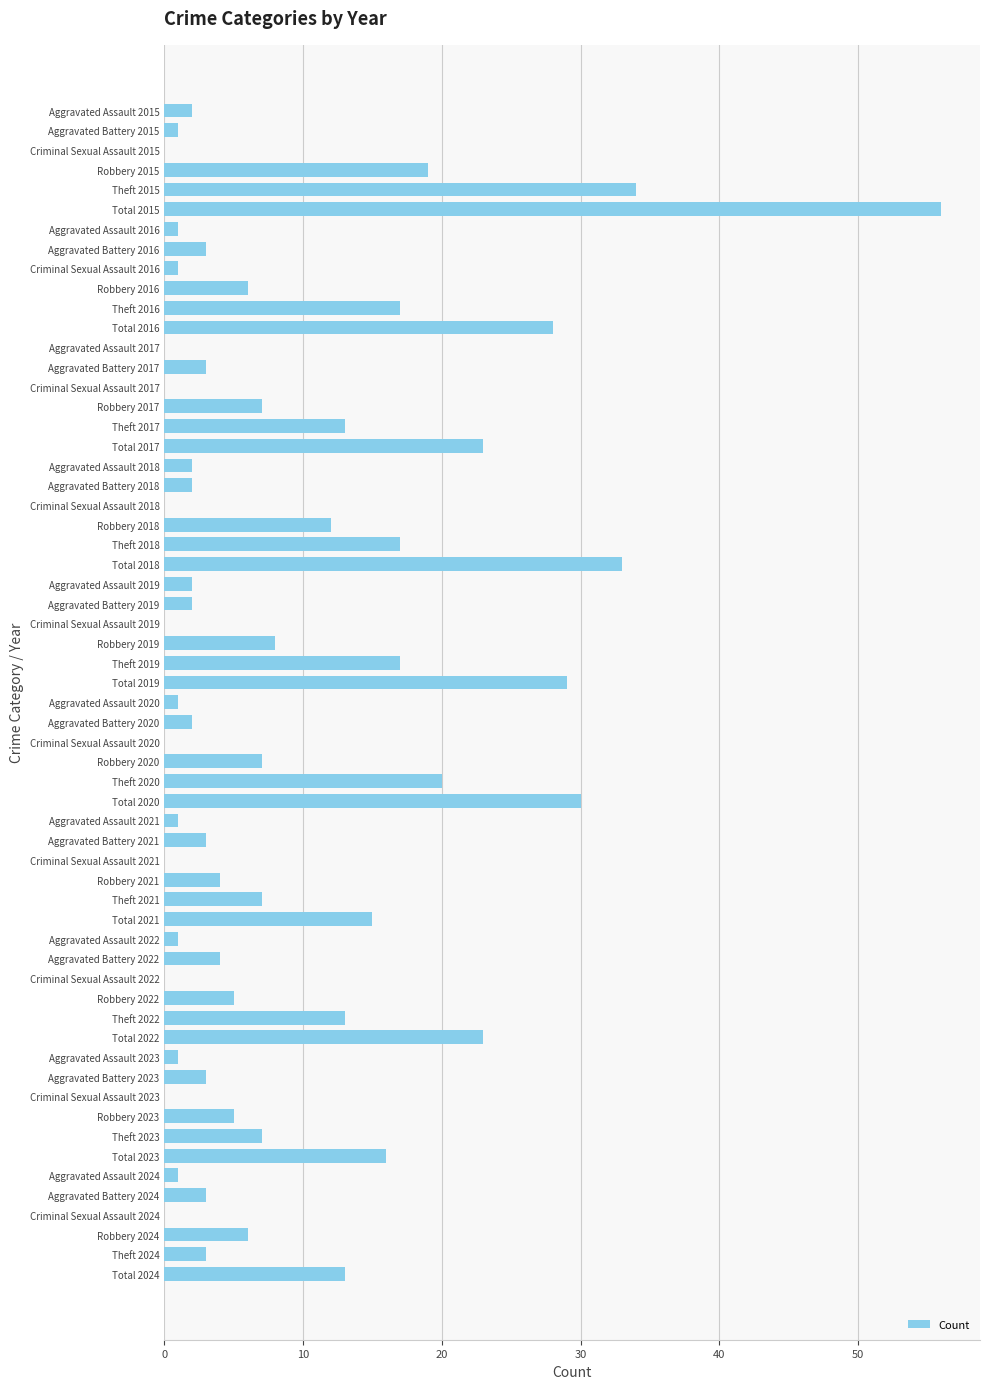

At which category does the chart reach its peak across all series?

Total 2015